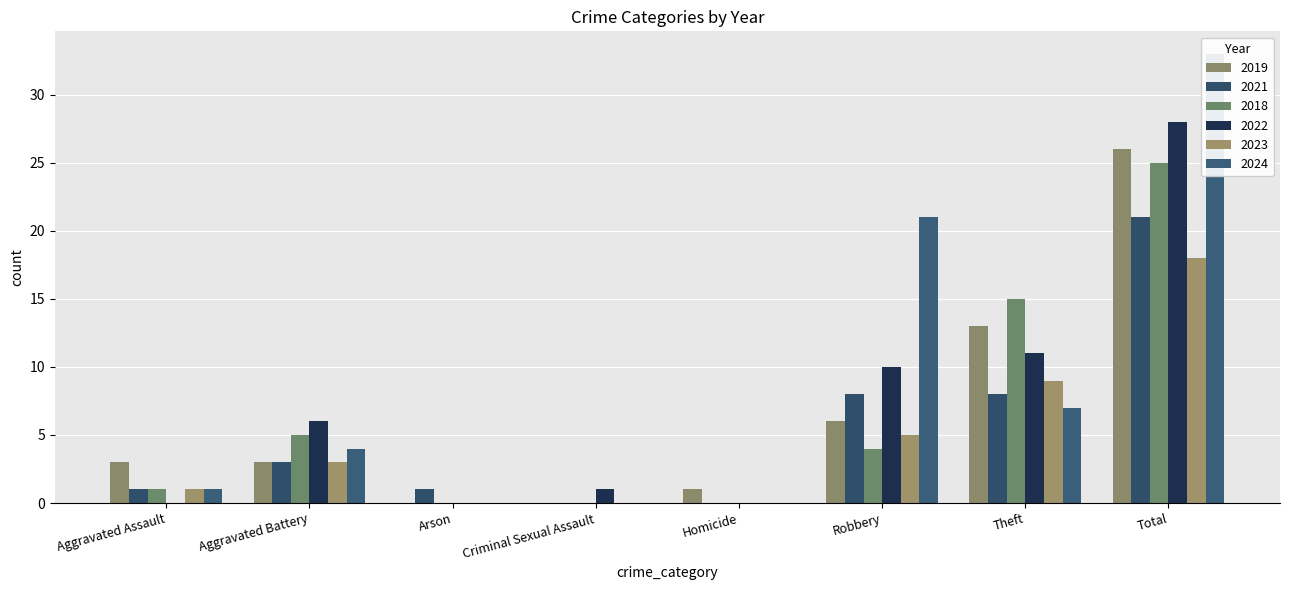

What is the difference between the highest and lowest values at Total?

15